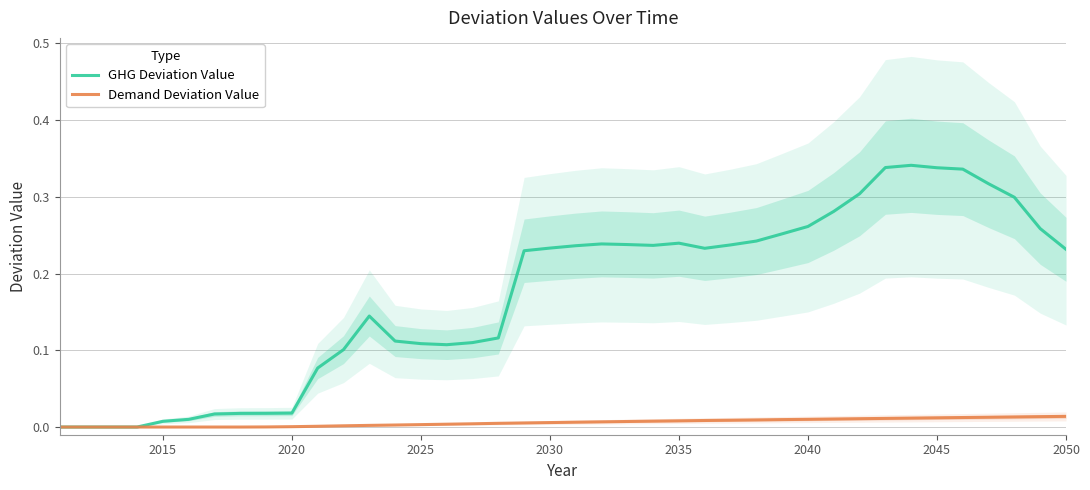

Is it true that Demand Deviation Value equals 0.0 at 2025?

True